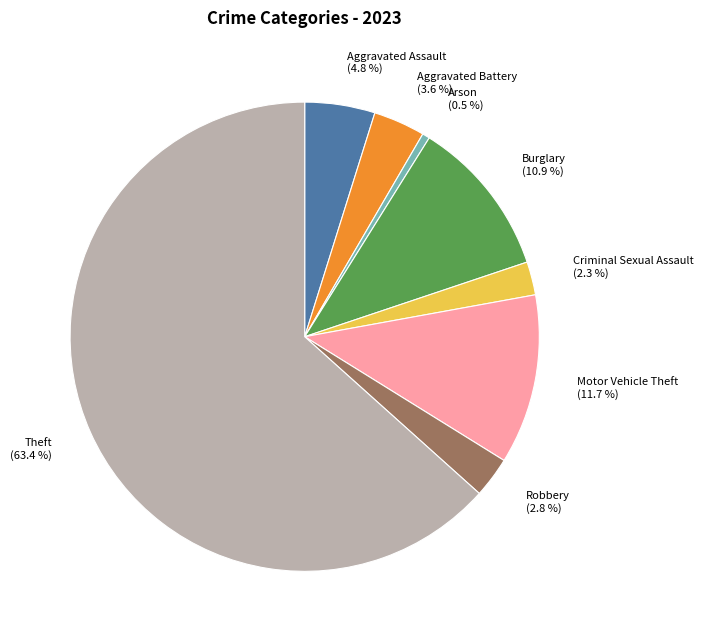

What is the largest slice in the pie chart?

Theft